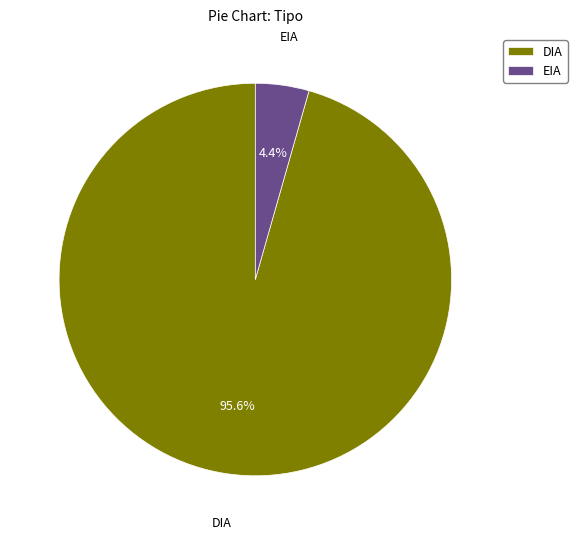

Do DIA and EIA together represent more than half of the pie?

Yes